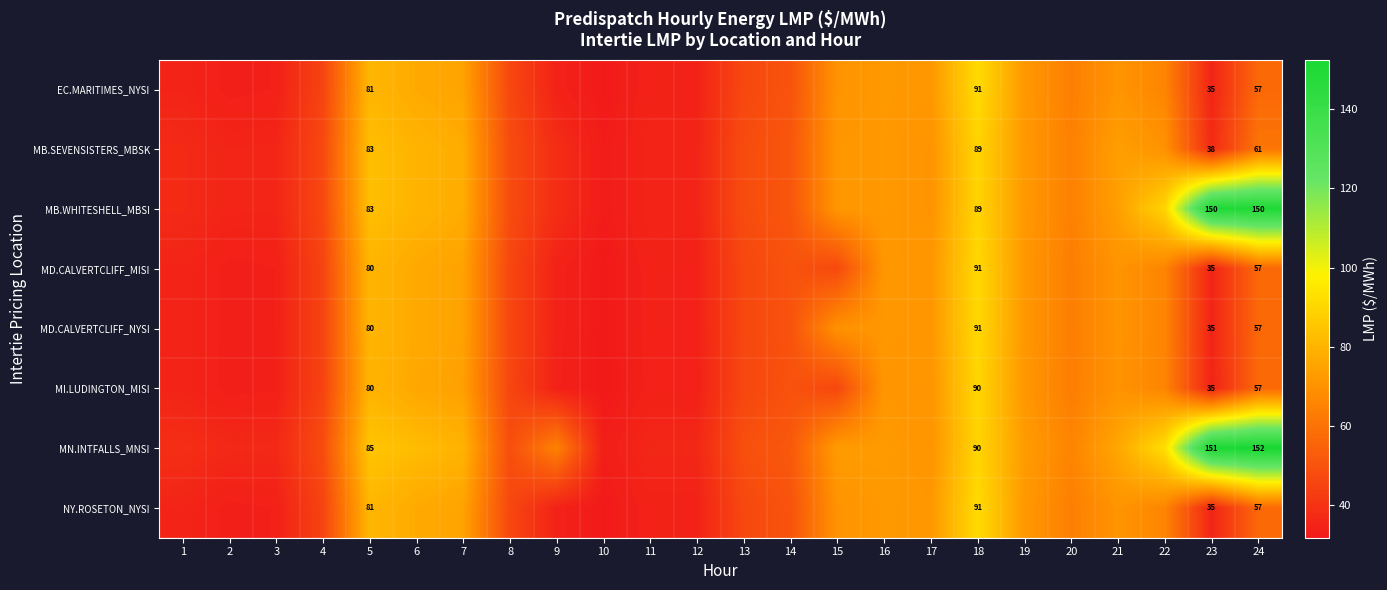

Is the value of MD.CALVERTCLIFF_NYSI at 24 greater than the value of MD.CALVERTCLIFF_MISI at 4?

Yes